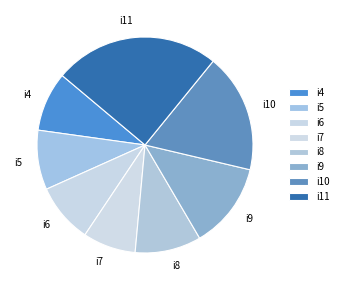

Approximately how many times larger is the value at i10 compared to i11?

0.7